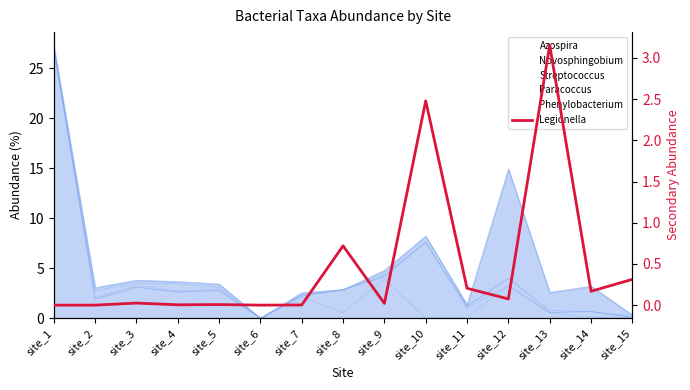

How many interior local peaks (higher than both neighbors) does the data have?

5